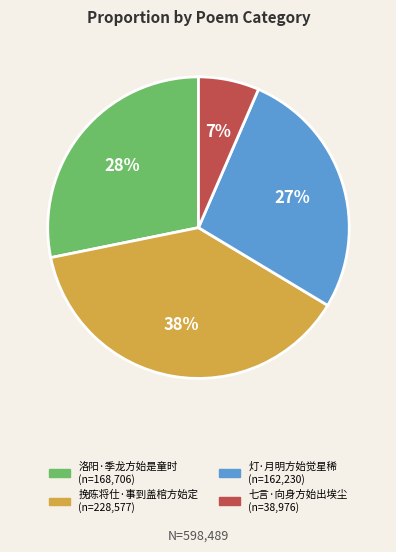

Rank the categories by value from lowest to highest.

七言·向身方始出埃尘, 灯·月明方始觉星稀, 洛阳·季龙方始是童时, 挽陈将仕·事到盖棺方始定